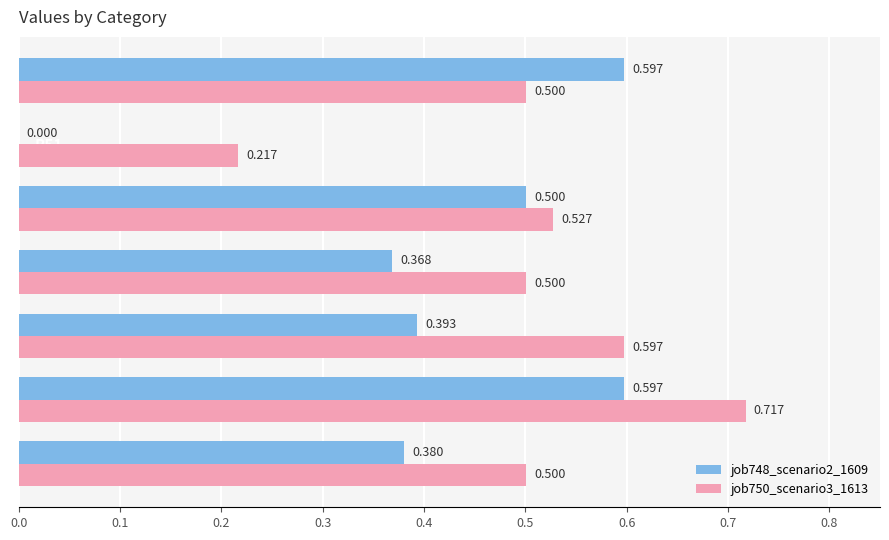

Which series has the largest total across all categories?

job750_scenario3_1613